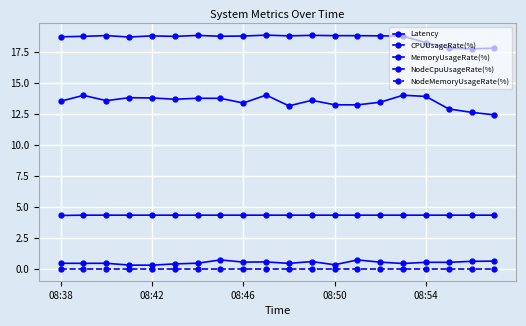

How many lines are shown in the chart?

5